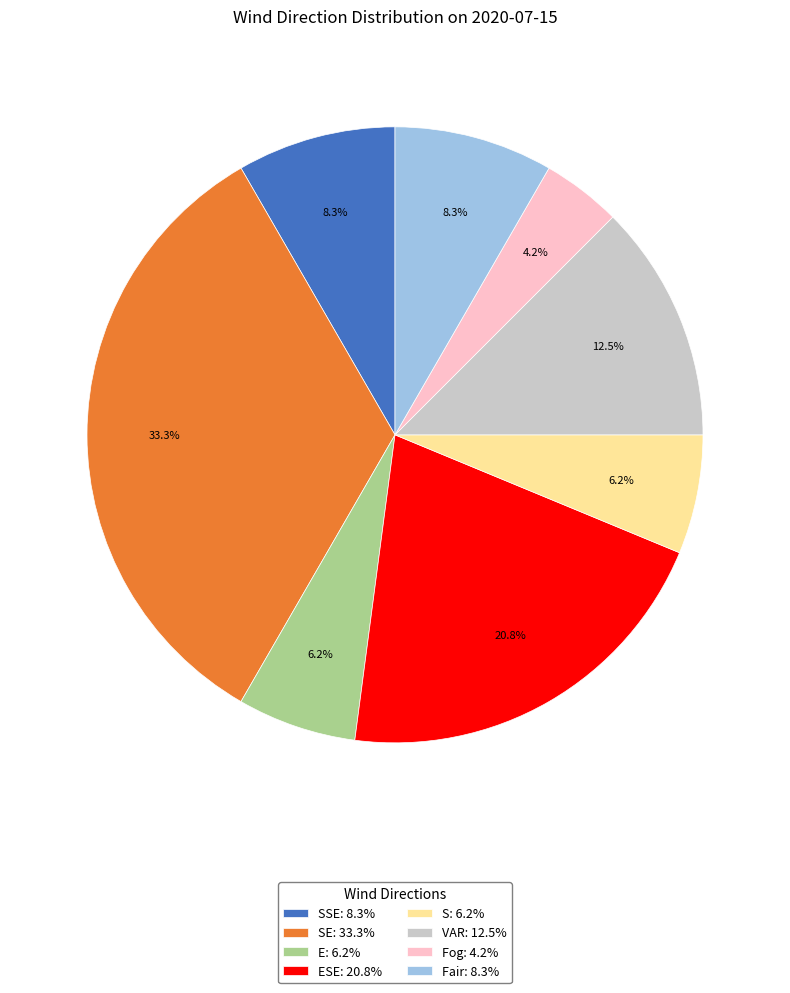

Is E: 6.2% the majority of the pie?

No